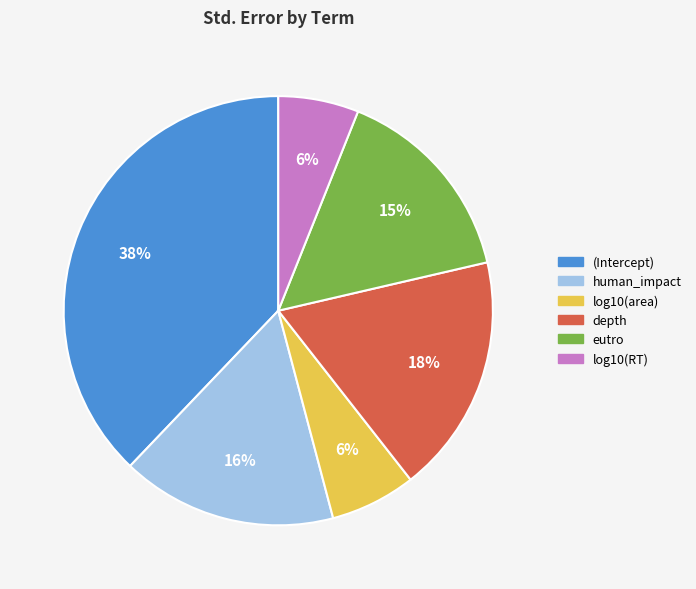

To the nearest percent, what percentage of the pie is (Intercept)?

38%